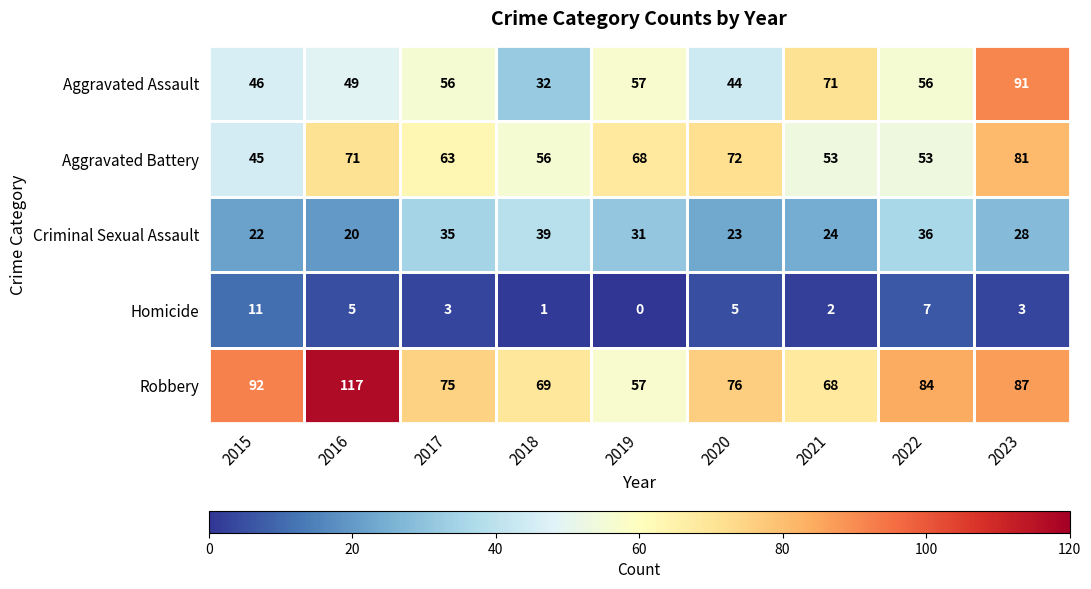

At which category does the chart reach its minimum across all series?

2019